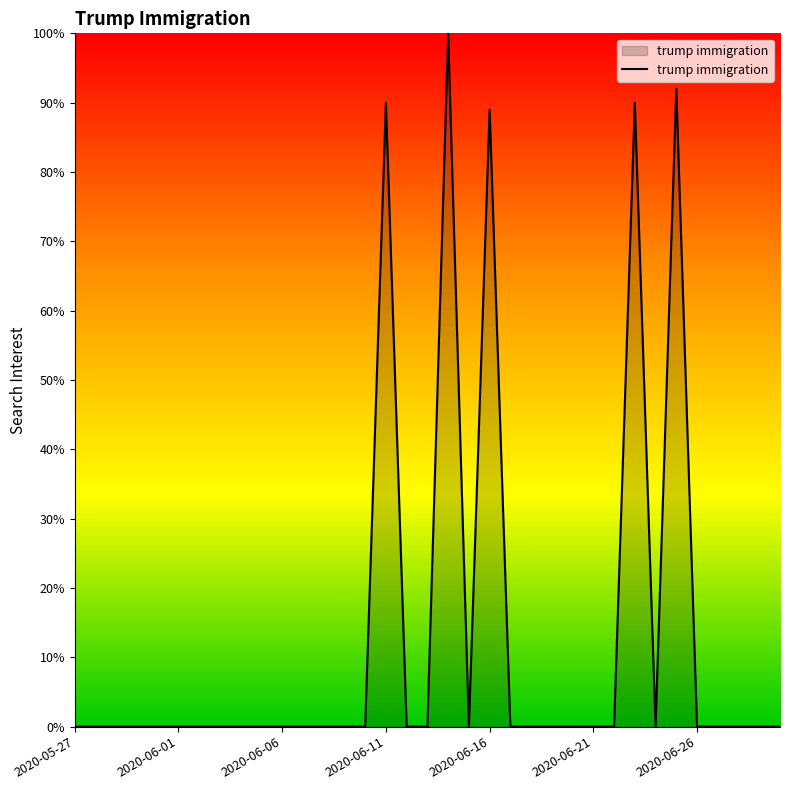

What is the greatest value displayed?

100